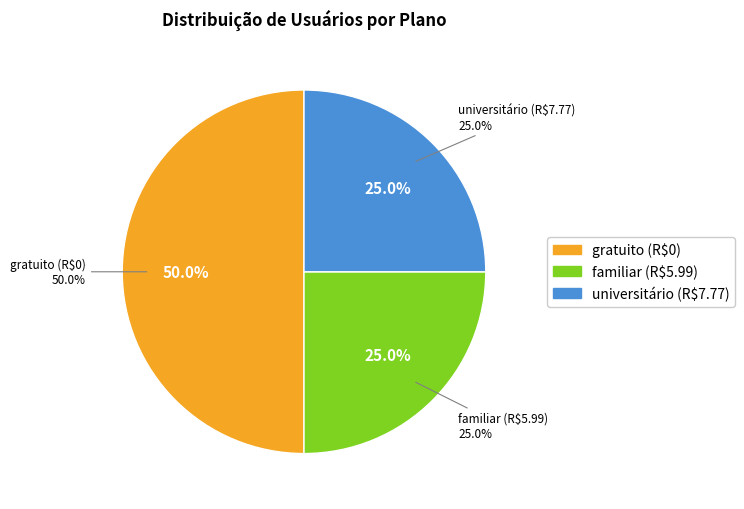

Which has a higher value, universitário (7.77) or familiar (5.99)?

universitário (7.77)